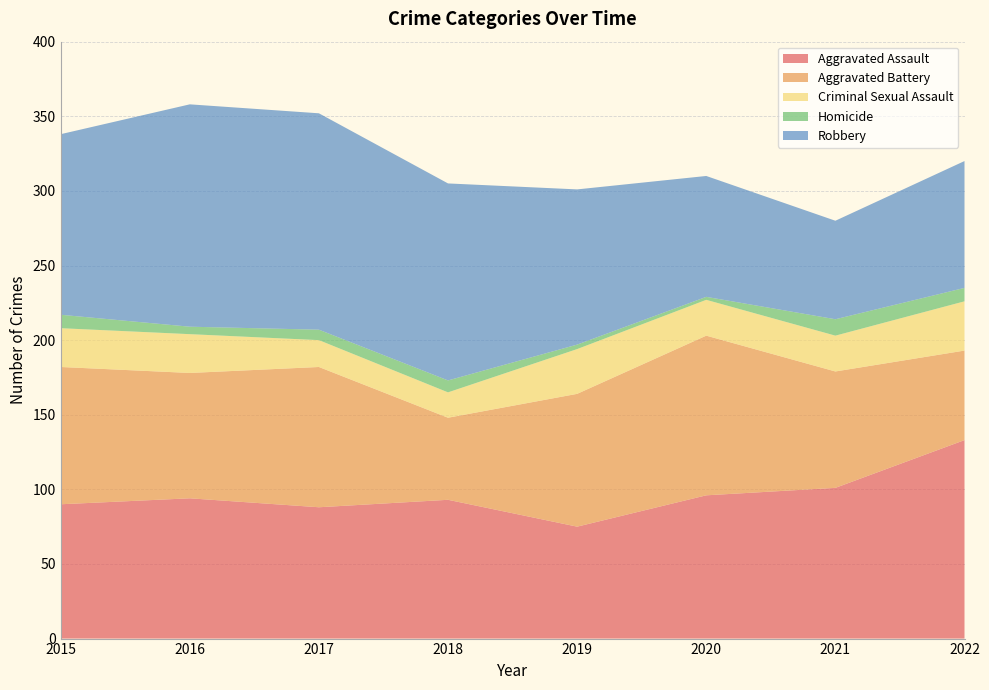

Reading left to right, what are all the values shown in this chart?

Aggravated Assault: 90	94	88	93	75	96	101	133
Aggravated Battery: 92	84	94	55	89	107	78	60
Criminal Sexual Assault: 26	26	18	17	30	24	24	33
Homicide: 9	5	7	8	3	2	11	9
Robbery: 121	149	145	132	104	81	66	85